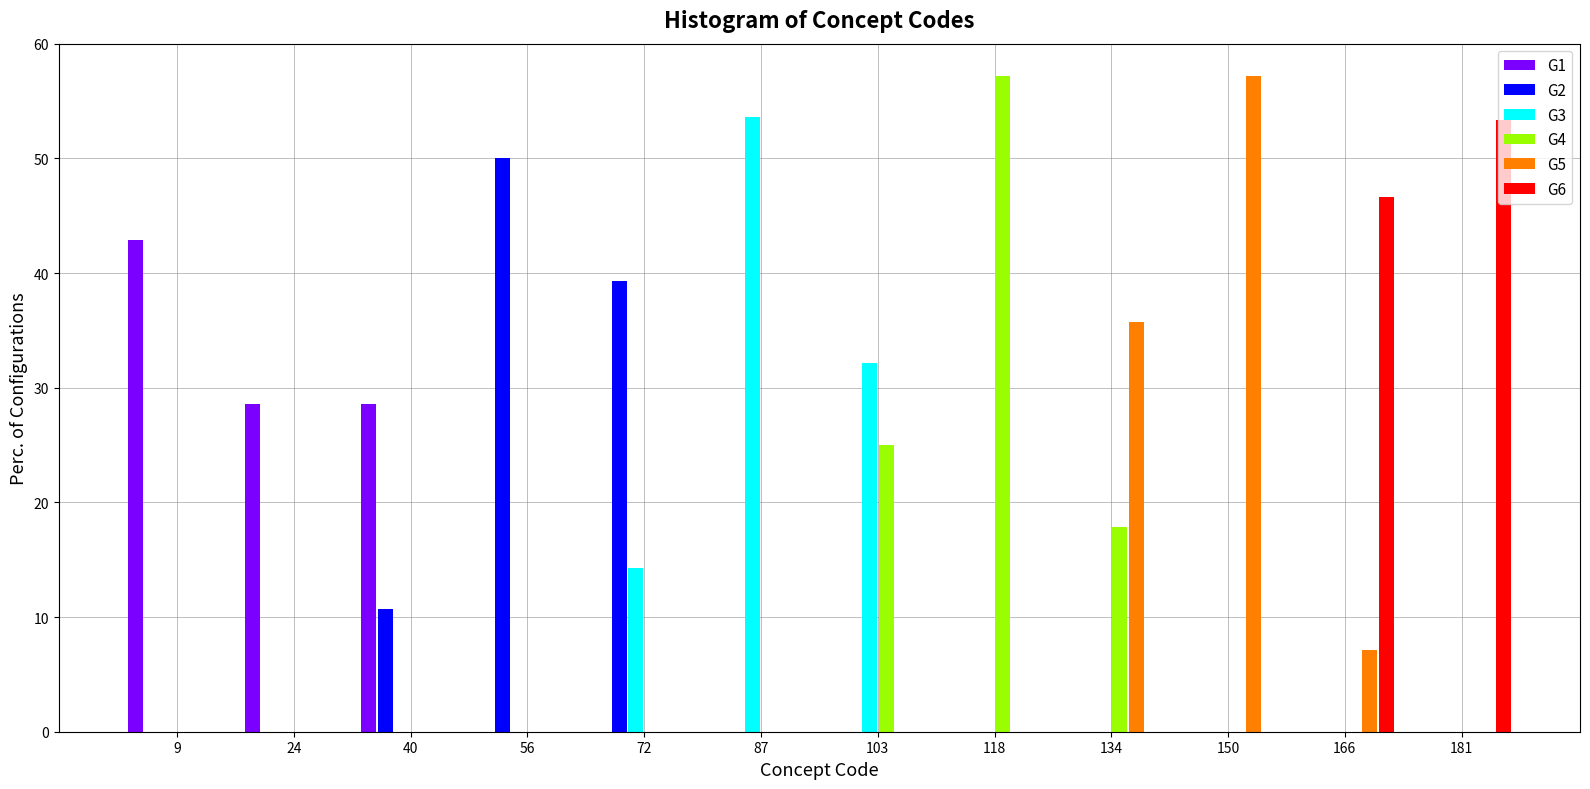

Reading left to right, transcribe this chart: for each range on the x-axis, give the height of each series' bar. Neither the bar edges nor the heights are printed on the chart, so give them approximately, as read against the axes.

2 to 16: G1=43	G2=0	G3=0	G4=0	G5=0	G6=0
16 to 32: G1=29	G2=0	G3=0	G4=0	G5=0	G6=0
32 to 48: G1=29	G2=11	G3=0	G4=0	G5=0	G6=0
48 to 64: G1=0	G2=50	G3=0	G4=0	G5=0	G6=0
64 to 80: G1=0	G2=39	G3=14	G4=0	G5=0	G6=0
80 to 96: G1=0	G2=0	G3=54	G4=0	G5=0	G6=0
96 to 110: G1=0	G2=0	G3=32	G4=25	G5=0	G6=0
110 to 126: G1=0	G2=0	G3=0	G4=57	G5=0	G6=0
126 to 142: G1=0	G2=0	G3=0	G4=18	G5=36	G6=0
142 to 158: G1=0	G2=0	G3=0	G4=0	G5=57	G6=0
158 to 174: G1=0	G2=0	G3=0	G4=0	G5=7	G6=47
174 to 190: G1=0	G2=0	G3=0	G4=0	G5=0	G6=53